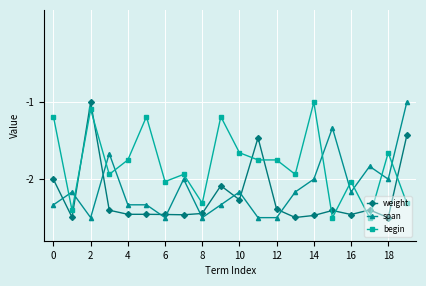

List the series in order of their overall mean, highest first.

begin, span, weight